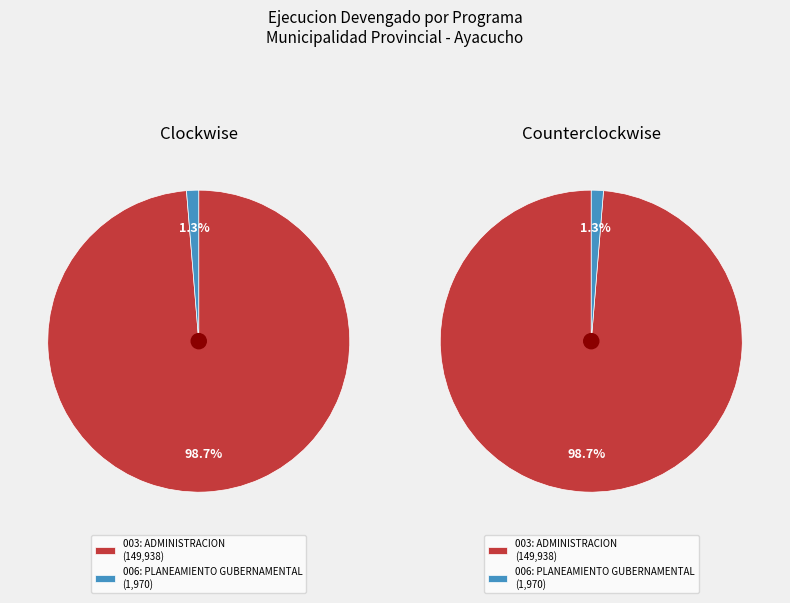

Which category has the biggest portion of the pie?

003: ADMINISTRACION